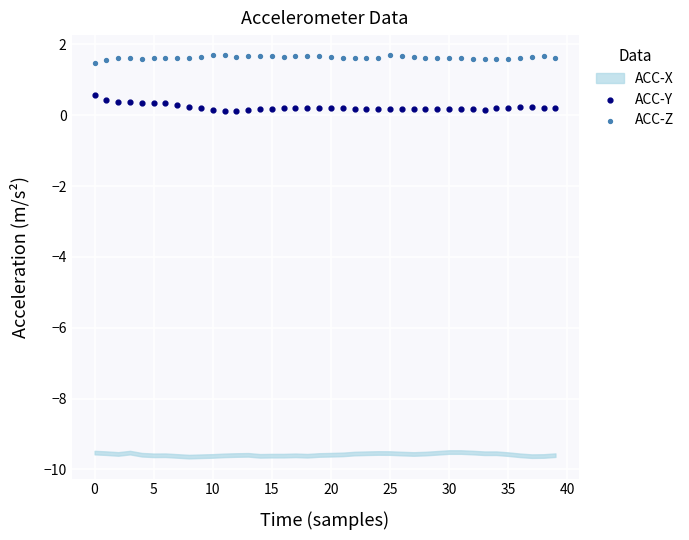

Which series contains the lowest Y value?

ACC-Y